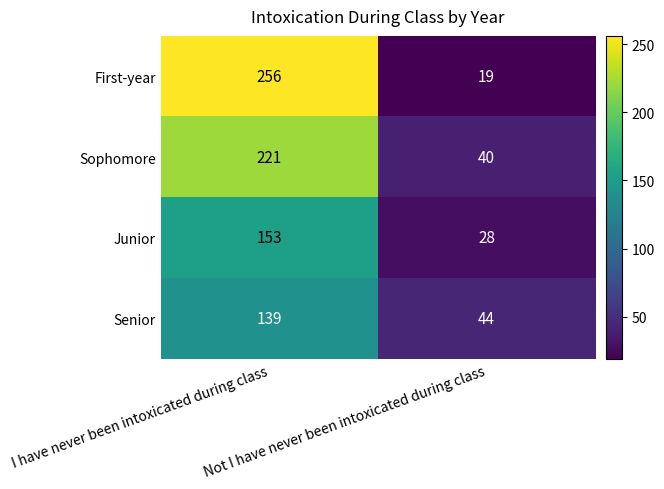

What is the total value across all series at I have never been intoxicated during class?

769